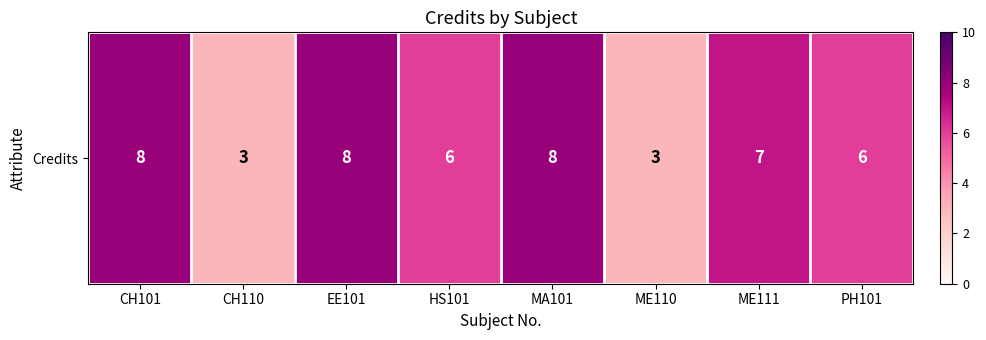

At which label is the value closest to 5?

HS101